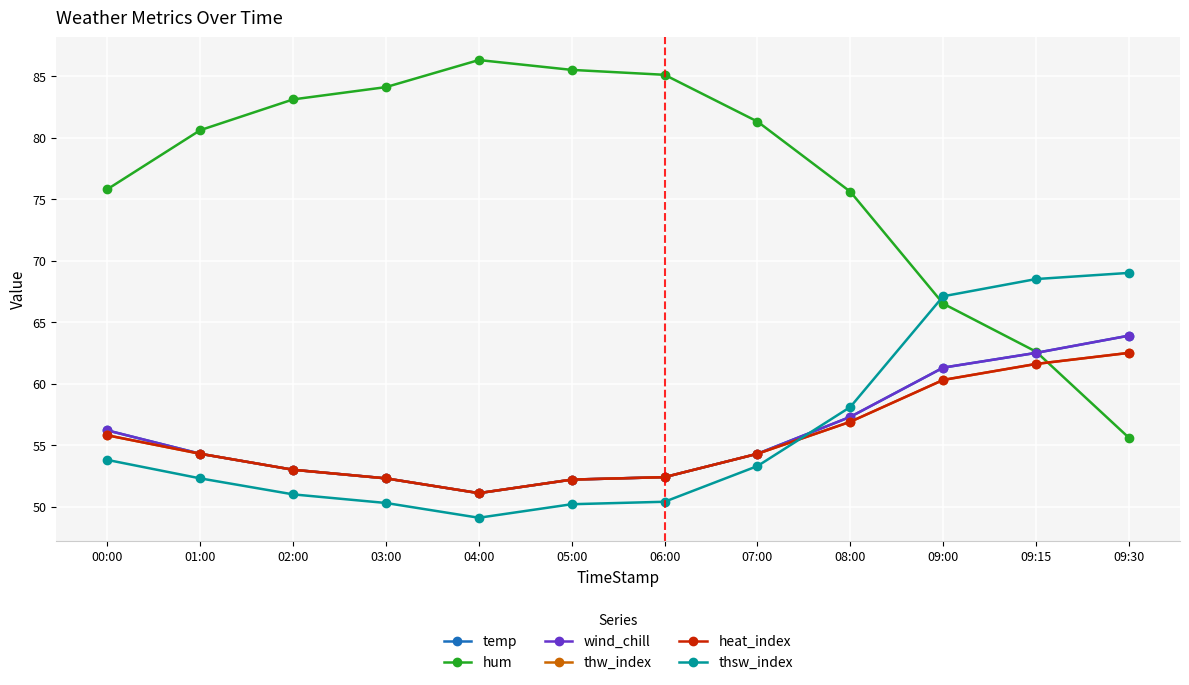

Is this an area chart (filled region under the line)?

No